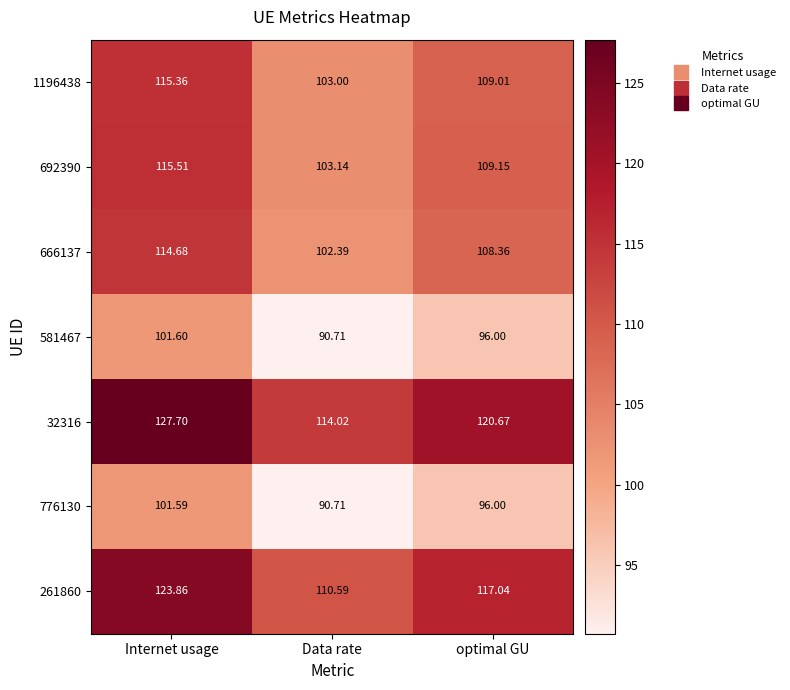

At which category is the sum across all series the highest?

Internet usage